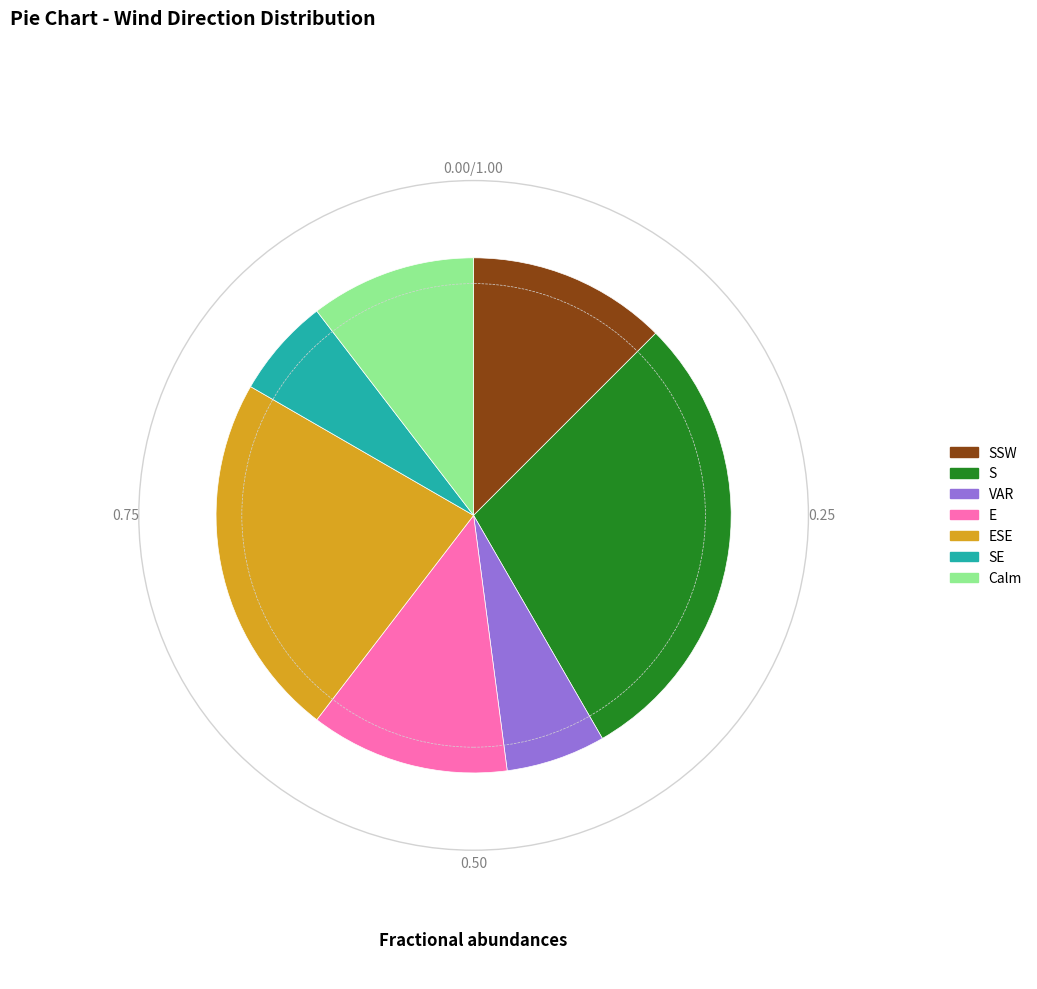

What is the largest slice in the pie chart?

S